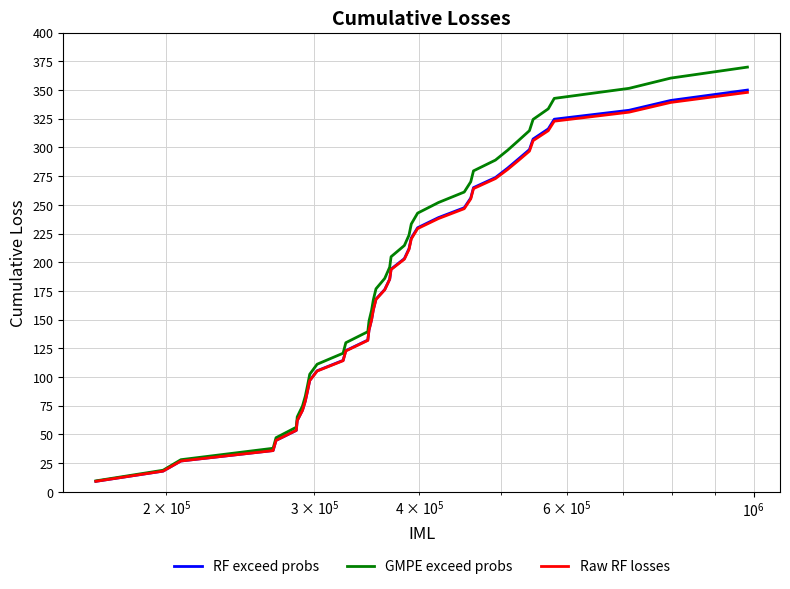

What is the smallest value displayed?

9.2